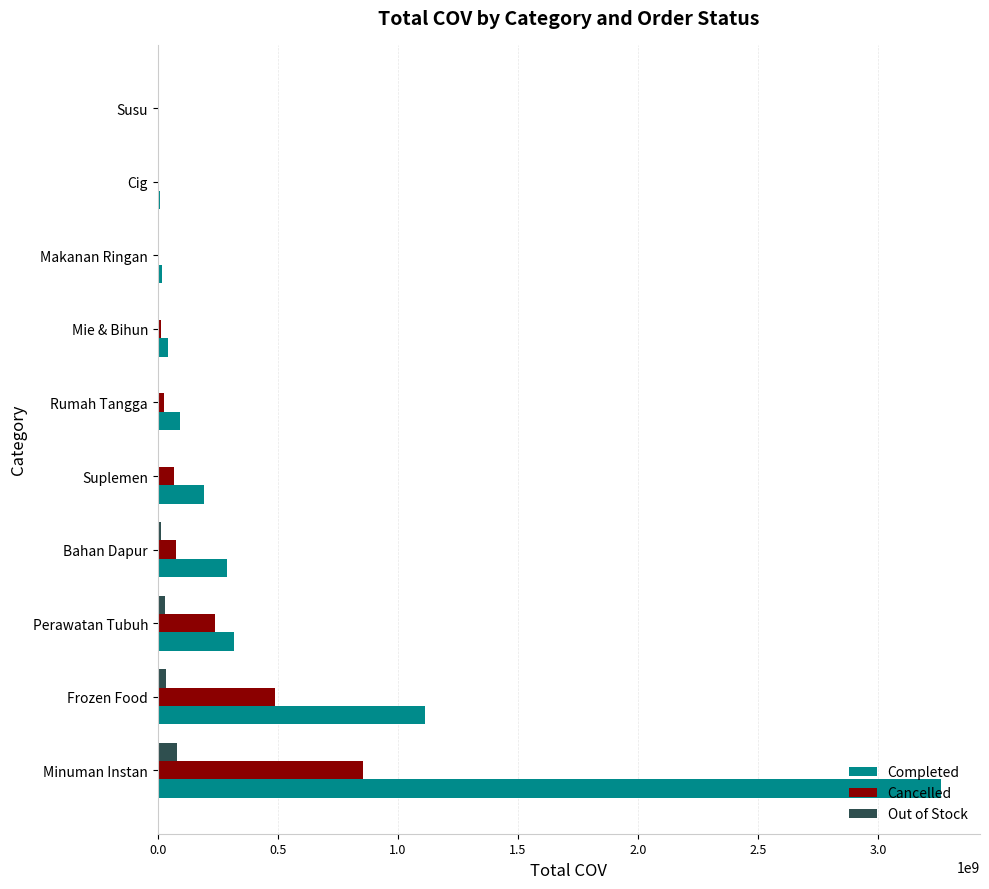

Where is Completed nearest to the value 1631038909?

Frozen Food